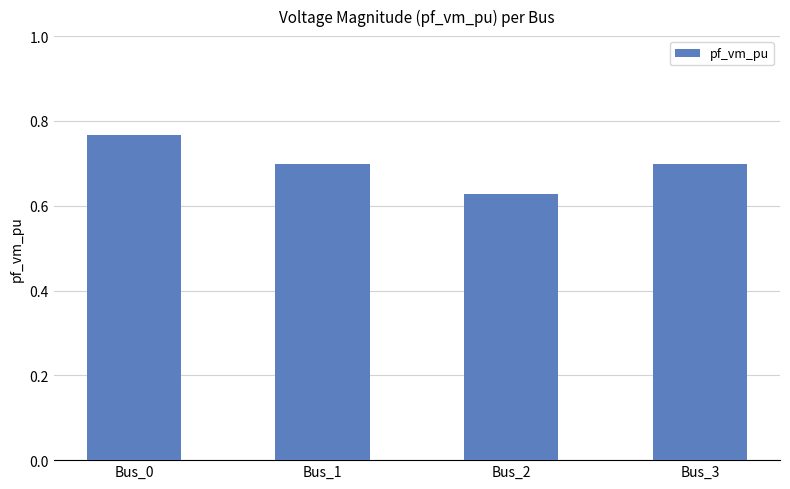

What is the approximate value at Bus_1?

0.7